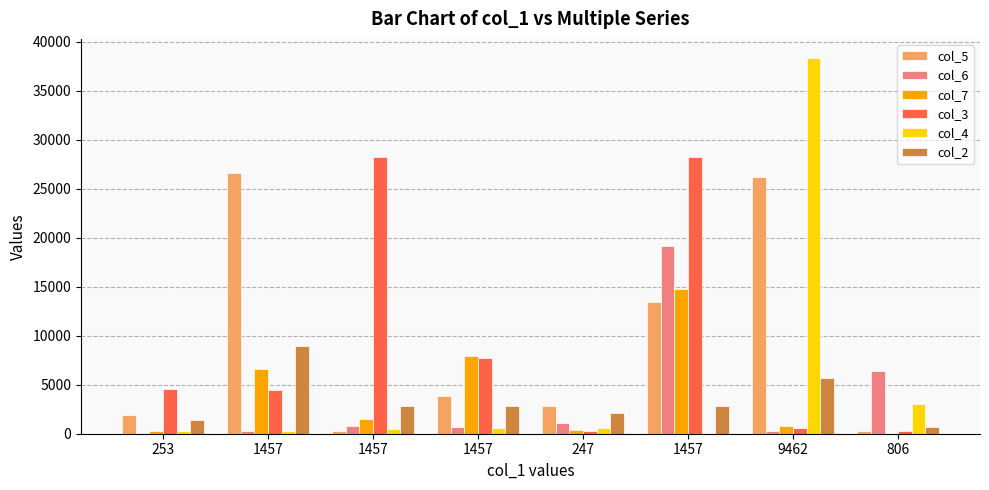

Does the chart contain stacked bars?

No